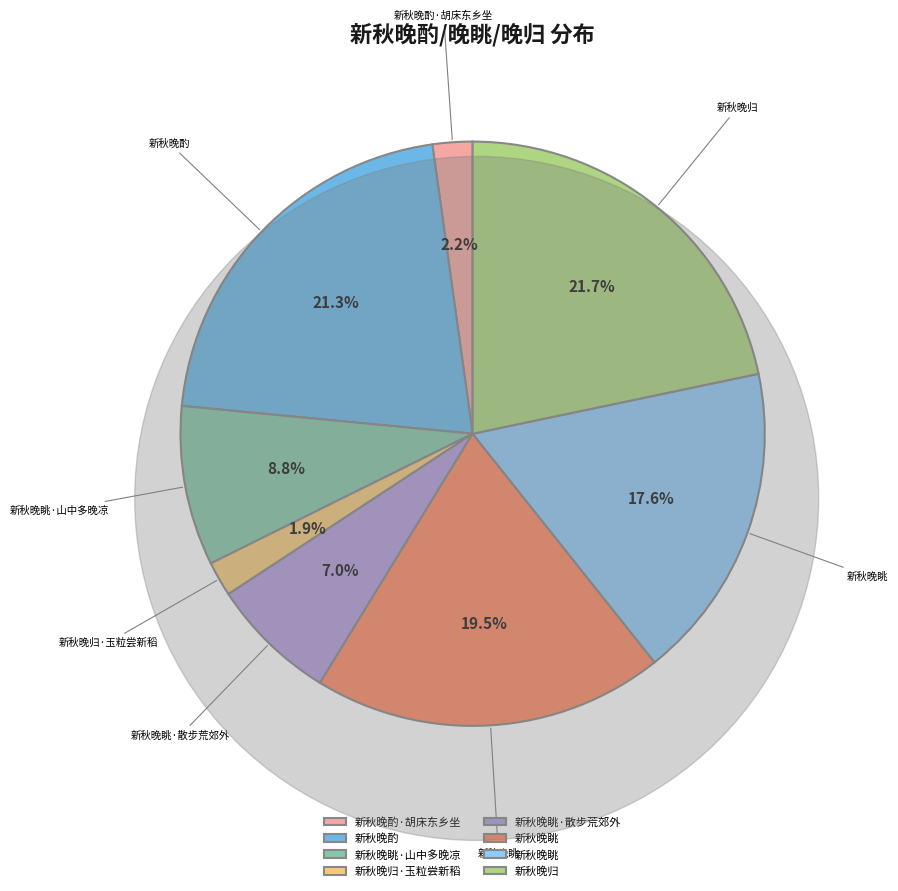

Is there any slice that represents more than half of the pie?

No